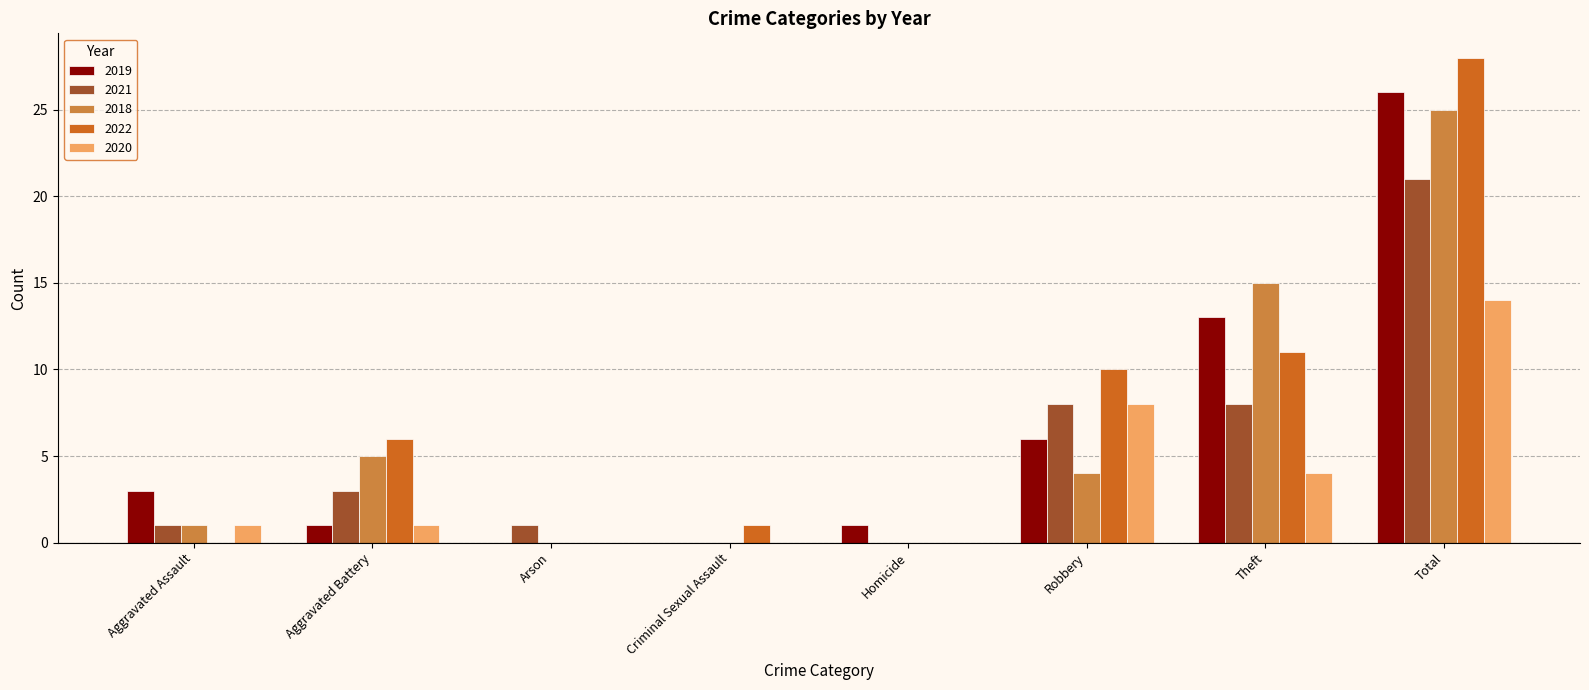

Reading left to right, extract all data points from this chart.

2019: Aggravated Assault=3	Aggravated Battery=1	Arson=0	Criminal Sexual Assault=0	Homicide=1	Robbery=6	Theft=13	Total=26
2021: Aggravated Assault=1	Aggravated Battery=3	Arson=1	Criminal Sexual Assault=0	Homicide=0	Robbery=8	Theft=8	Total=21
2018: Aggravated Assault=1	Aggravated Battery=5	Arson=0	Criminal Sexual Assault=0	Homicide=0	Robbery=4	Theft=15	Total=25
2022: Aggravated Assault=0	Aggravated Battery=6	Arson=0	Criminal Sexual Assault=1	Homicide=0	Robbery=10	Theft=11	Total=28
2020: Aggravated Assault=1	Aggravated Battery=1	Arson=0	Criminal Sexual Assault=0	Homicide=0	Robbery=8	Theft=4	Total=14